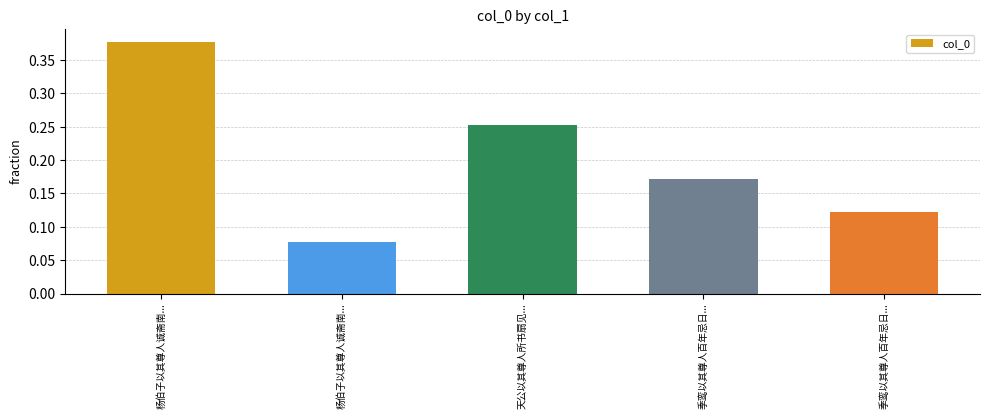

Count the number of categories in the chart.

5